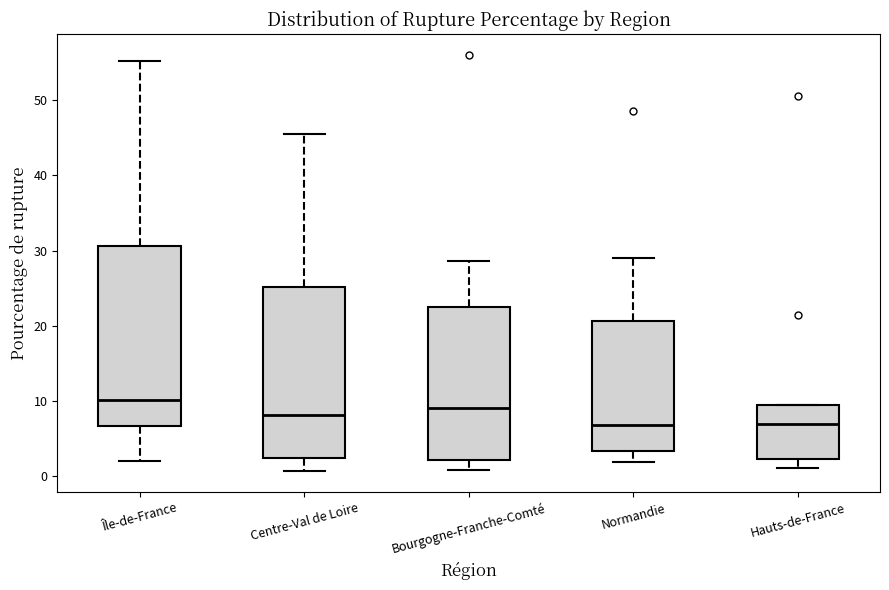

Reading left to right, transcribe this box plot: for each box, give where its median line is, the range the box spans, and where its two whiskers end, as read against the y-axis. The values are not printed on the chart, so give them approximately, as read against the axis.

Île-de-France: median 10, box 7 to 31, whiskers 2 to 55
Centre-Val de Loire: median 8, box 2 to 25, whiskers 1 to 46
Bourgogne-Franche-Comté: median 9, box 2 to 23, whiskers 1 to 29
Normandie: median 7, box 3 to 21, whiskers 2 to 29
Hauts-de-France: median 7, box 2 to 10, whiskers 1 to 10